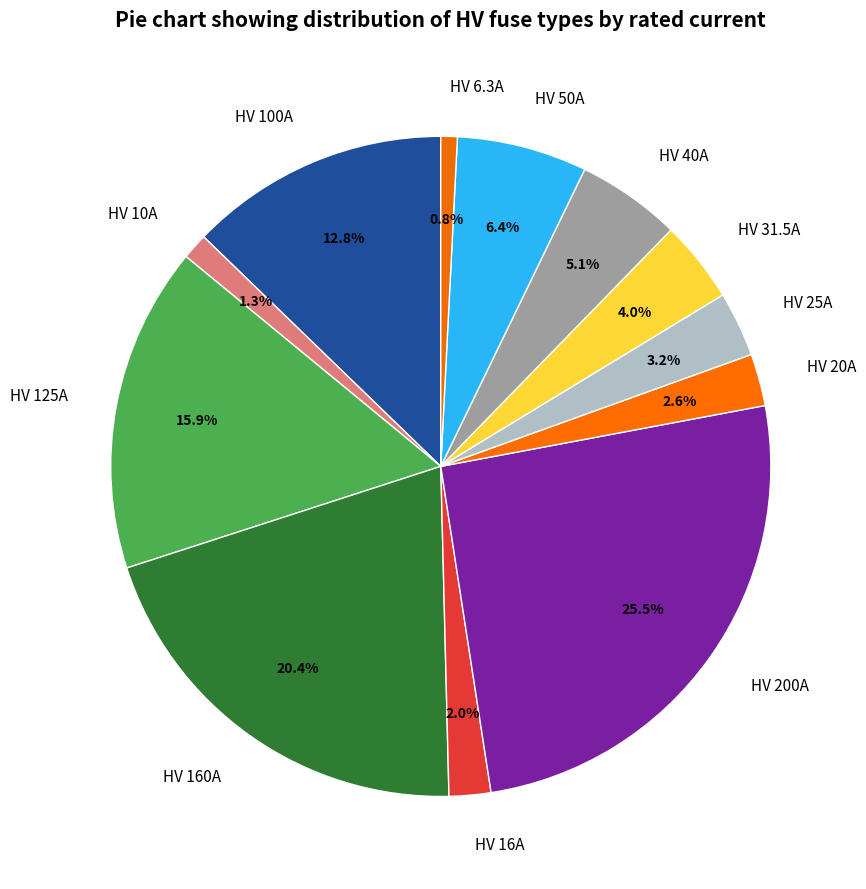

What is the largest slice in the pie chart?

HV 200A